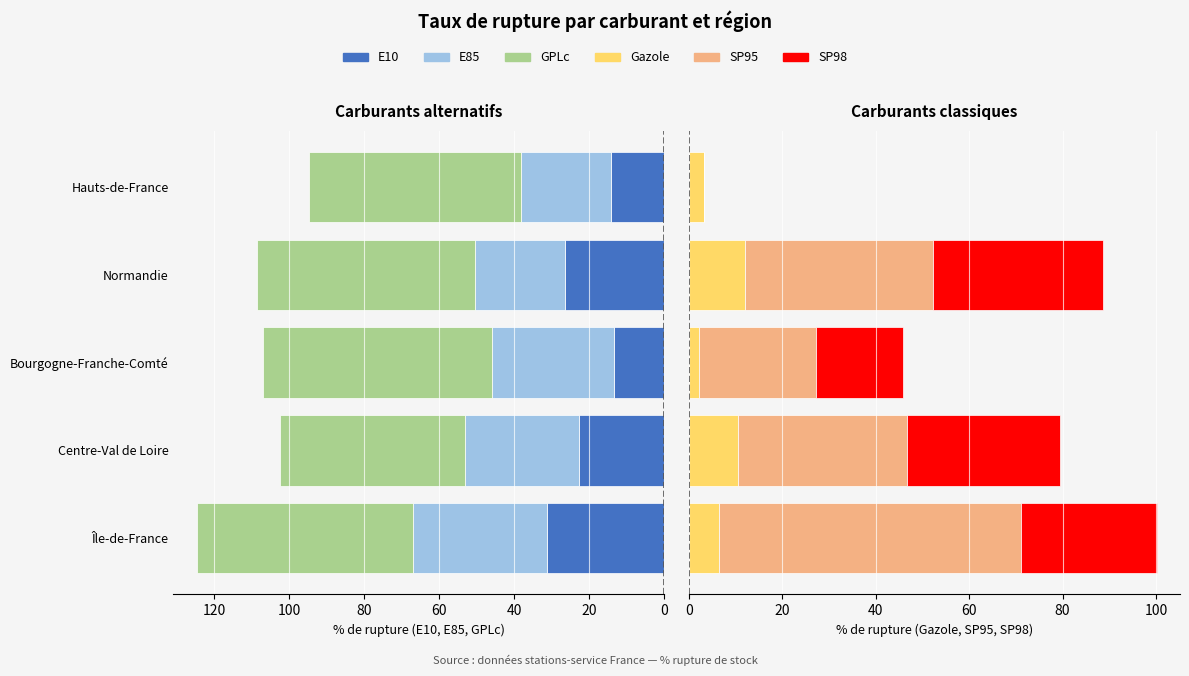

What are all the series names shown in the legend?

E10, E85, GPLc, Gazole, SP95, SP98